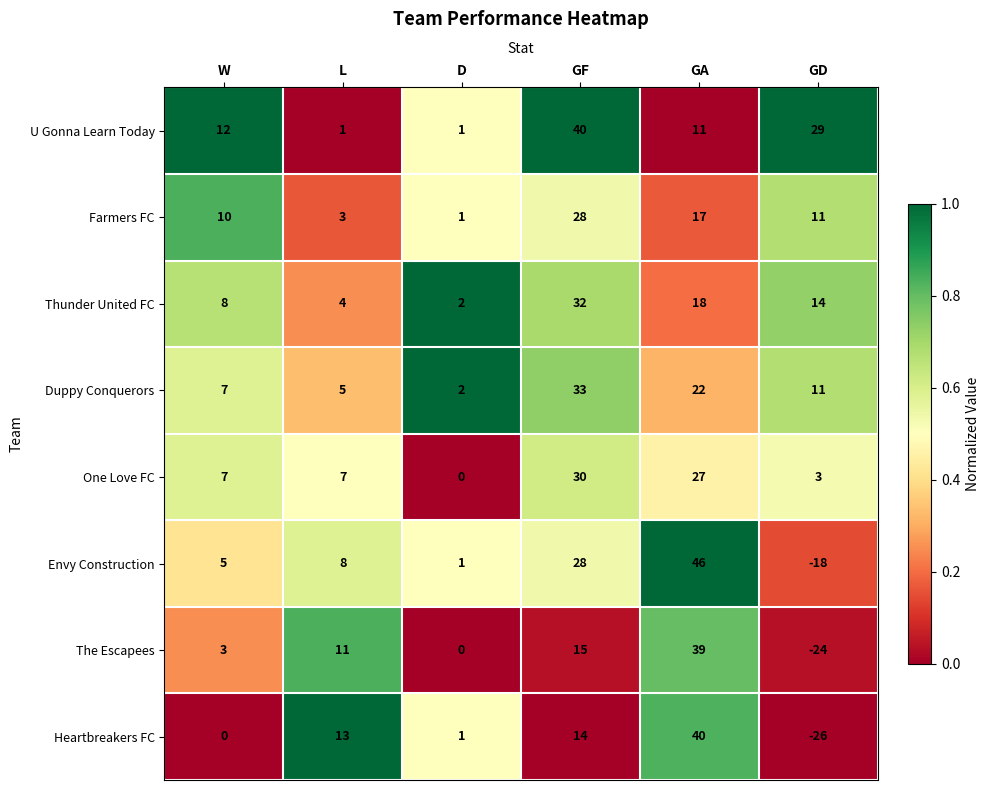

What is the sum of the Envy Construction values at W and GA?

51